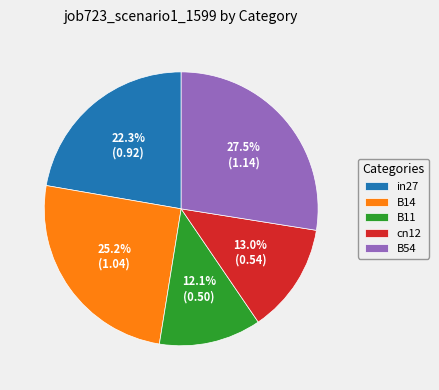

What portion of the pie excludes B54?

72.5%